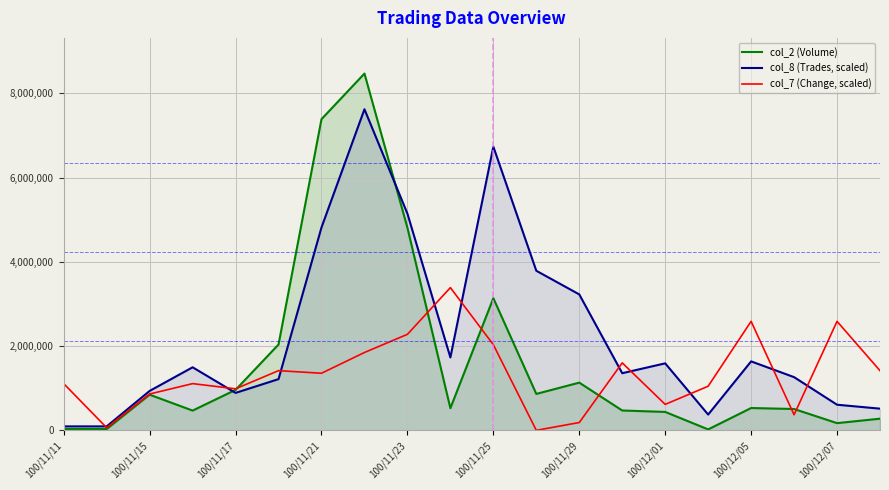

List the series in order of their peak value, lowest first.

col_7 (Change, scaled), col_8 (Trades, scaled), col_2 (Volume)